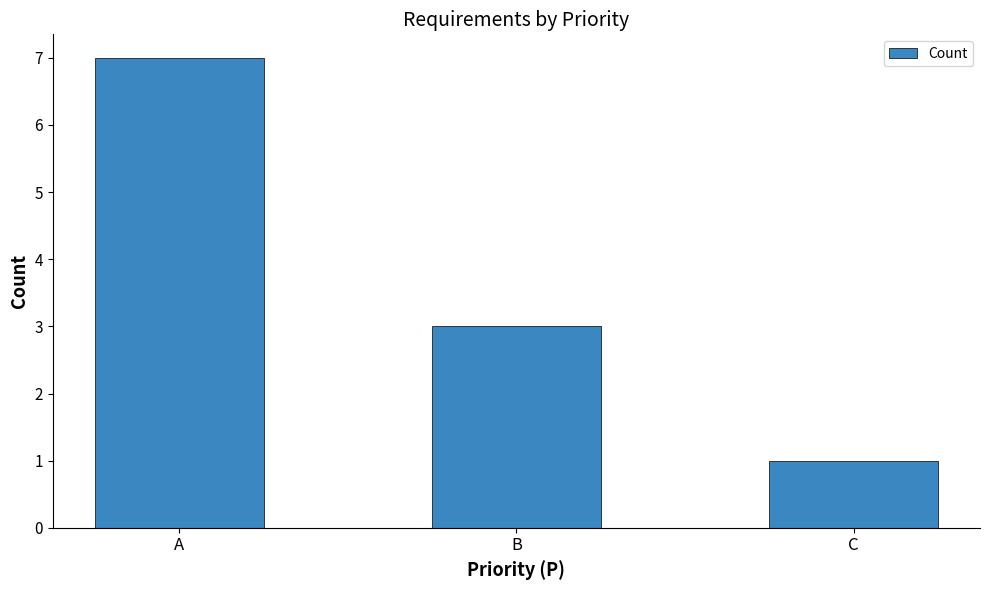

Is it true that the value at A is 3?

False